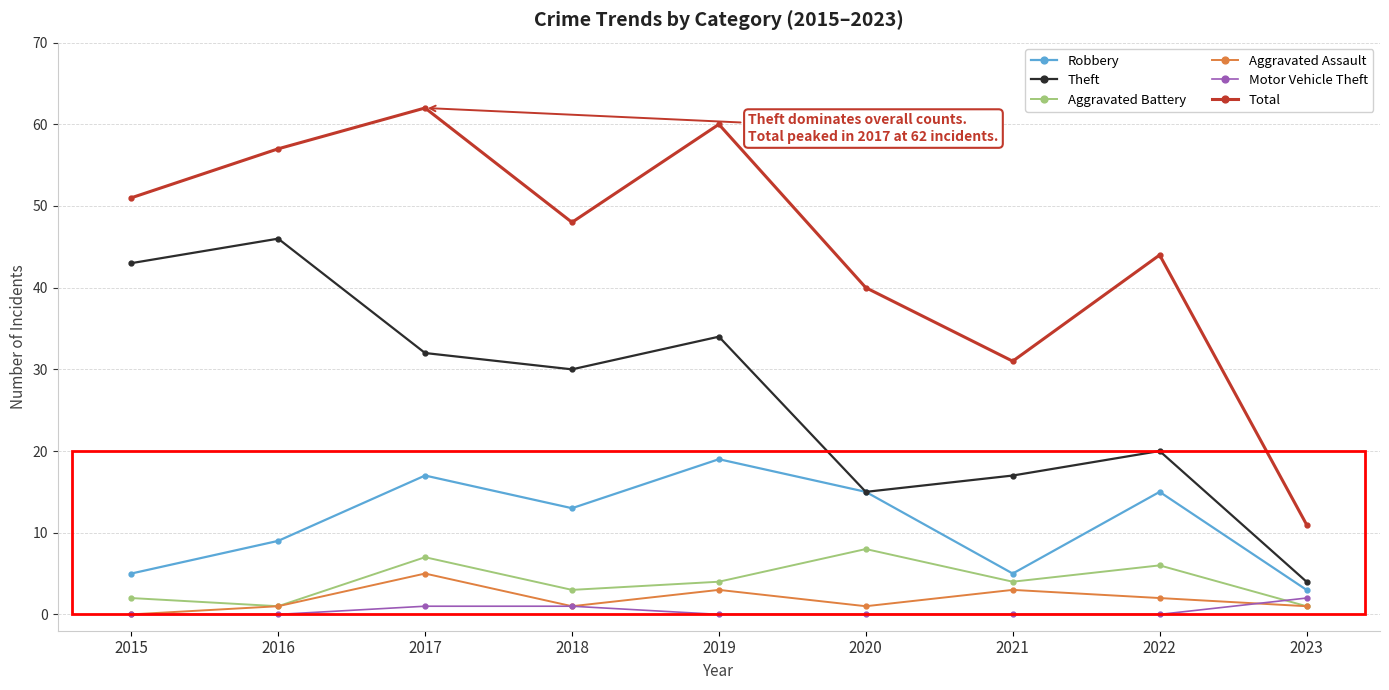

True or false: Theft and Total cross at least once.

False